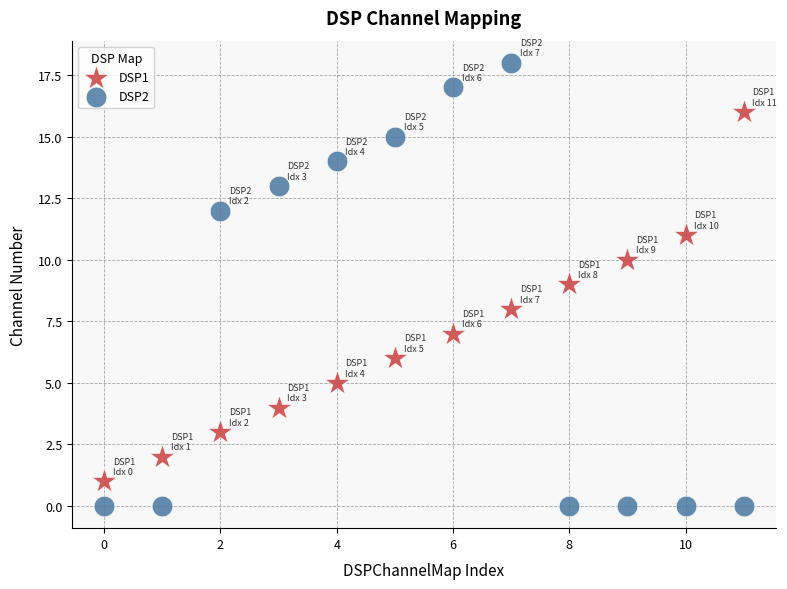

Which series contains the lowest Y value?

DSP2